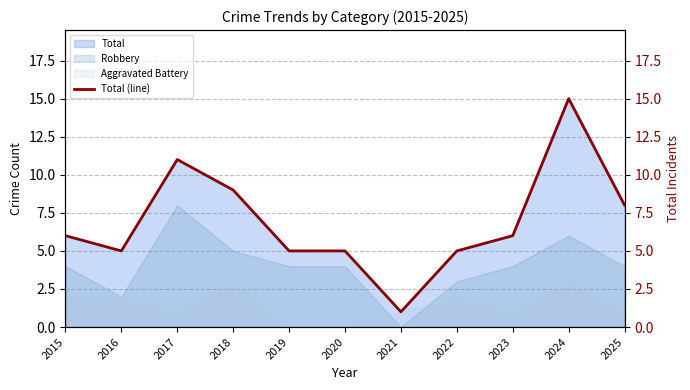

What is the value of the 10th point from the left?

15